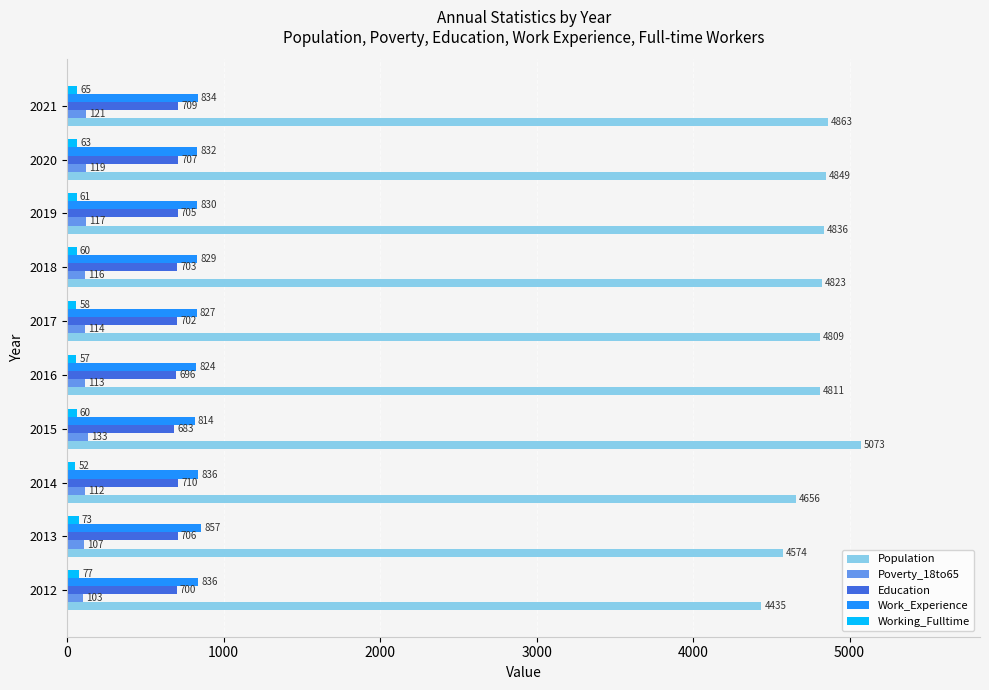

The Work_Experience series shows 242 at 2020. True or false?

False